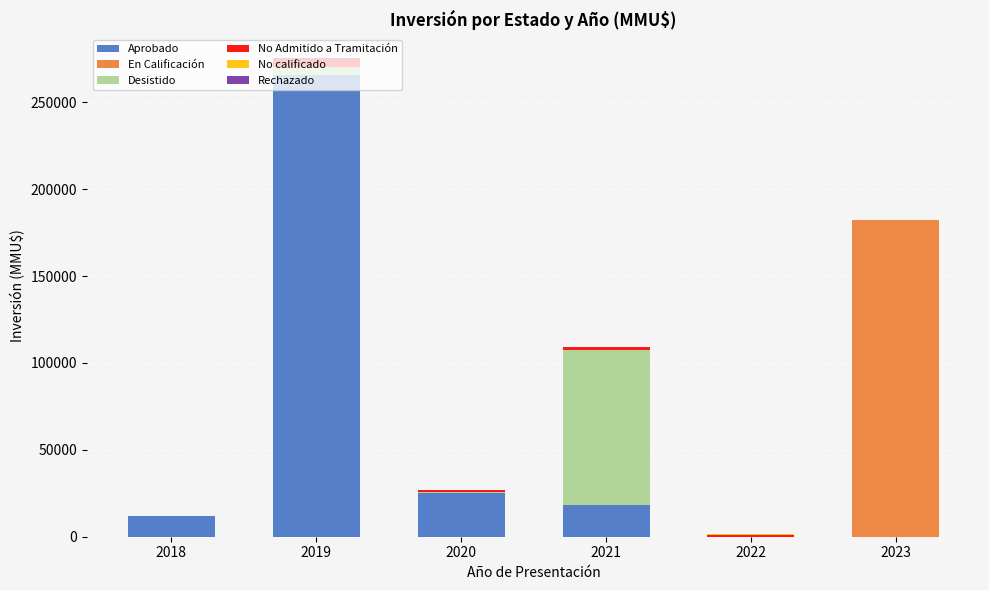

What is the total value across all series at 2020?

27000